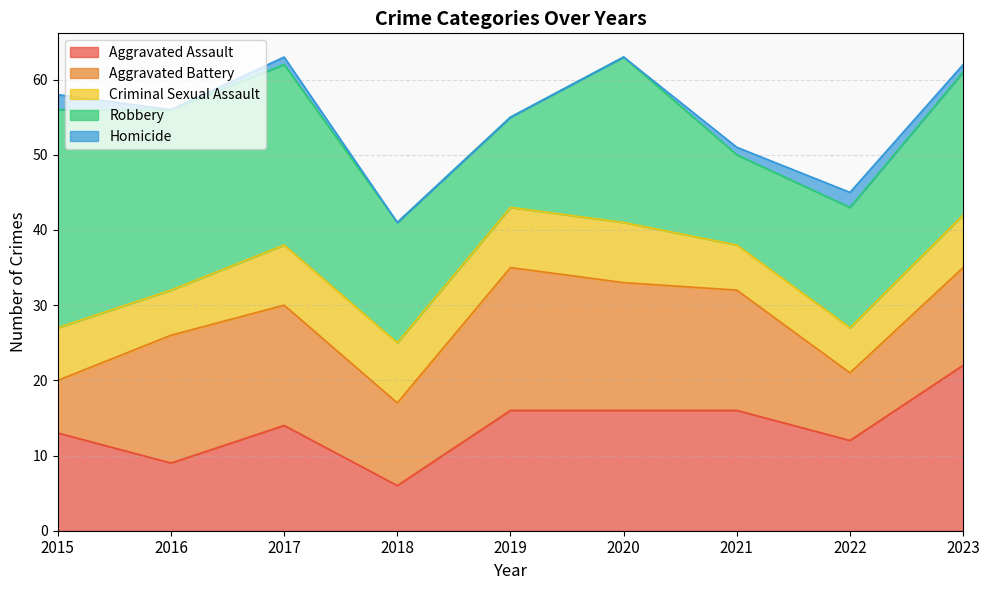

Which has a higher value, 2015 or 2023?

2023